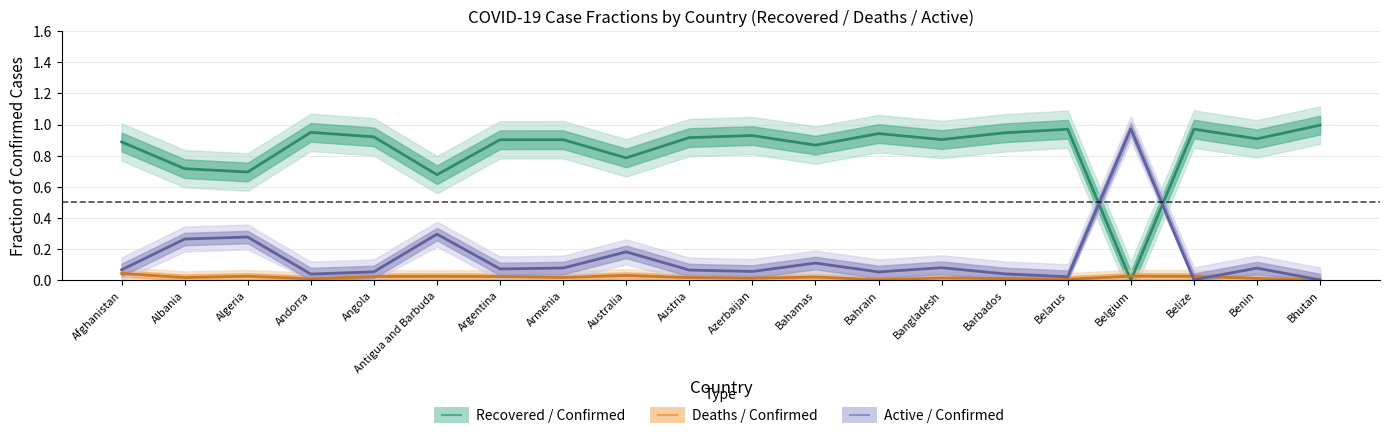

At which category is the sum across all series the highest?

Afghanistan